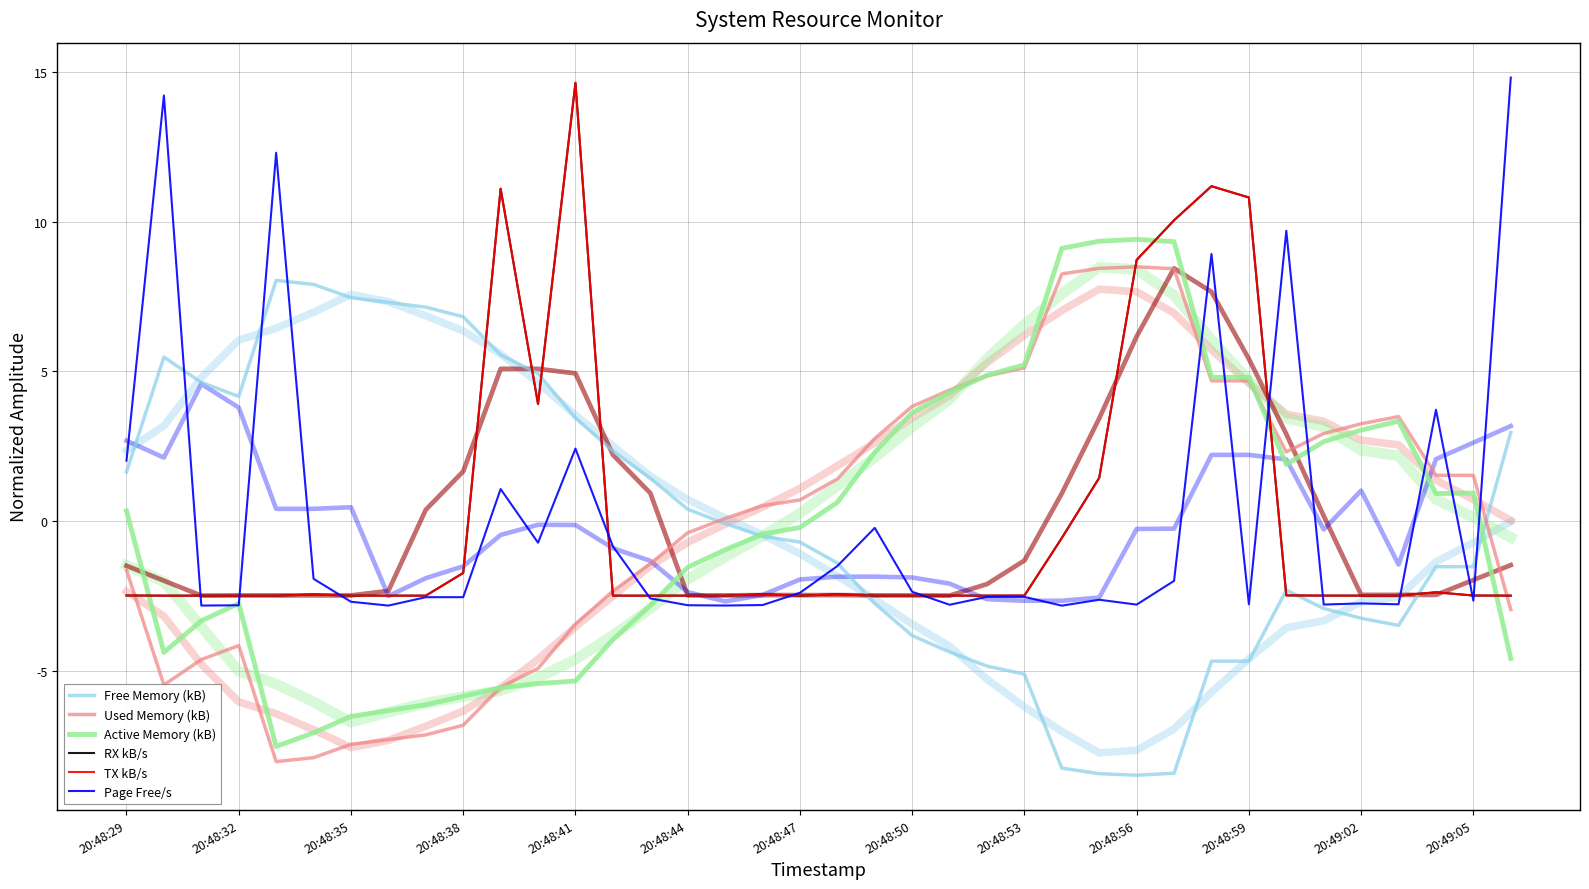

What is the approximate value of Active Memory (kB) at 16?

-1.0